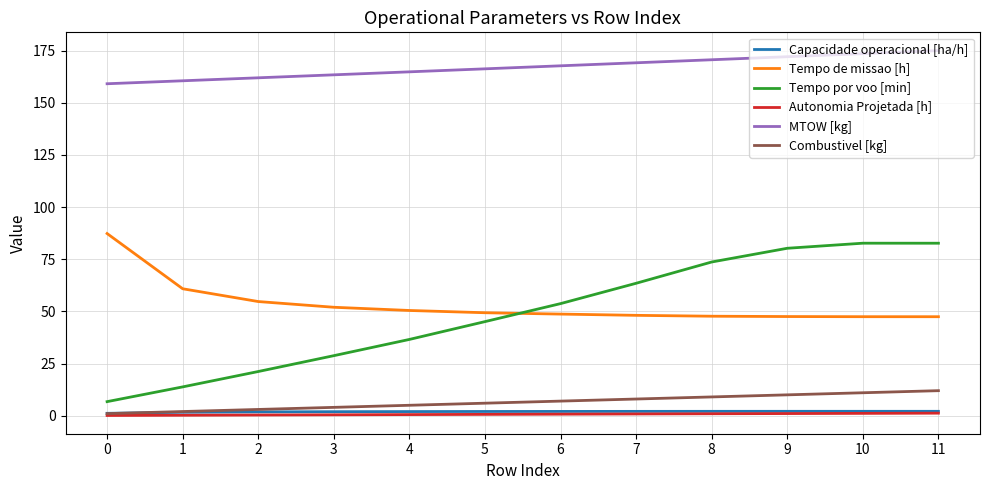

Which series has the largest total across all categories?

MTOW [kg]